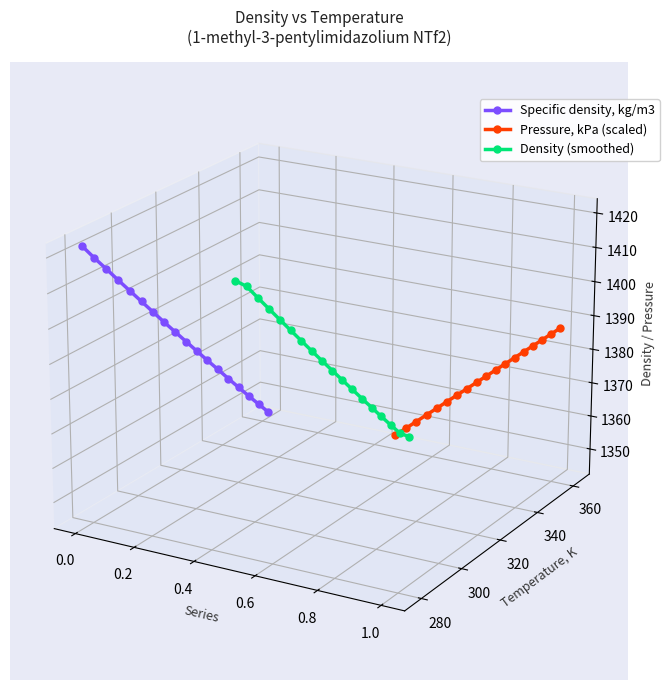

Rank the series by their average value, from lowest to highest.

Pressure, kPa (scaled), Density (smoothed), Specific density, kg/m3